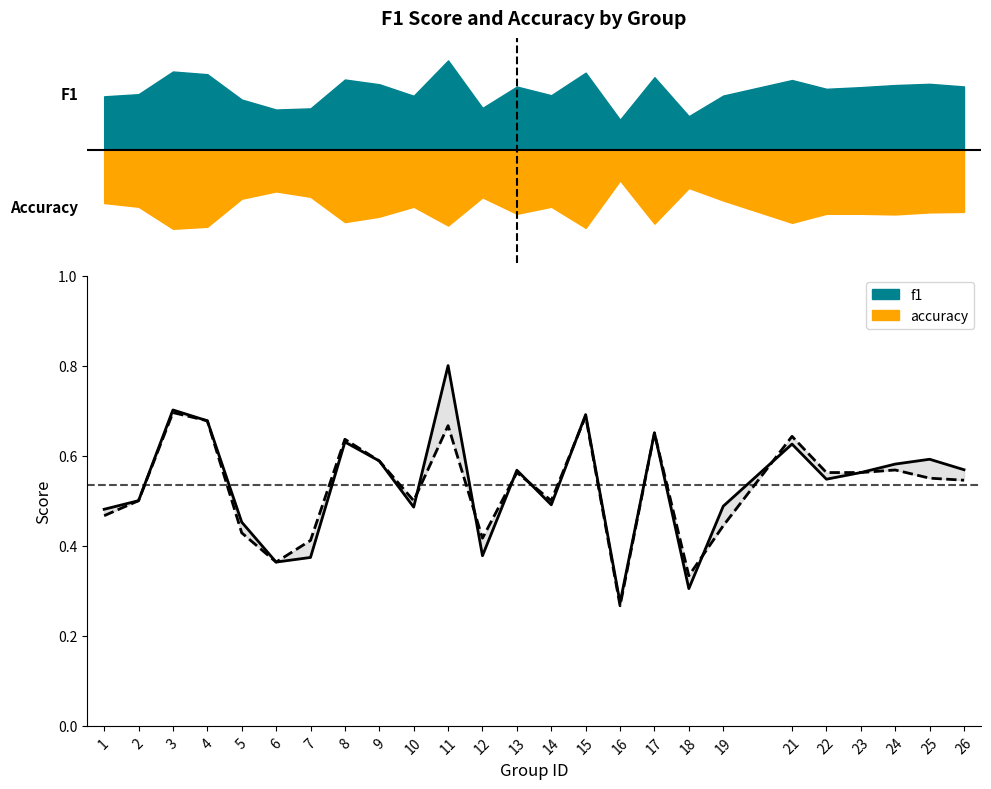

How many times do f1 and accuracy cross each other?

8